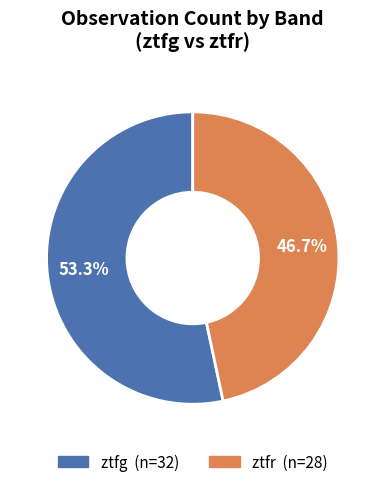

What percentage is the ztfg slice, to the nearest percent?

53%